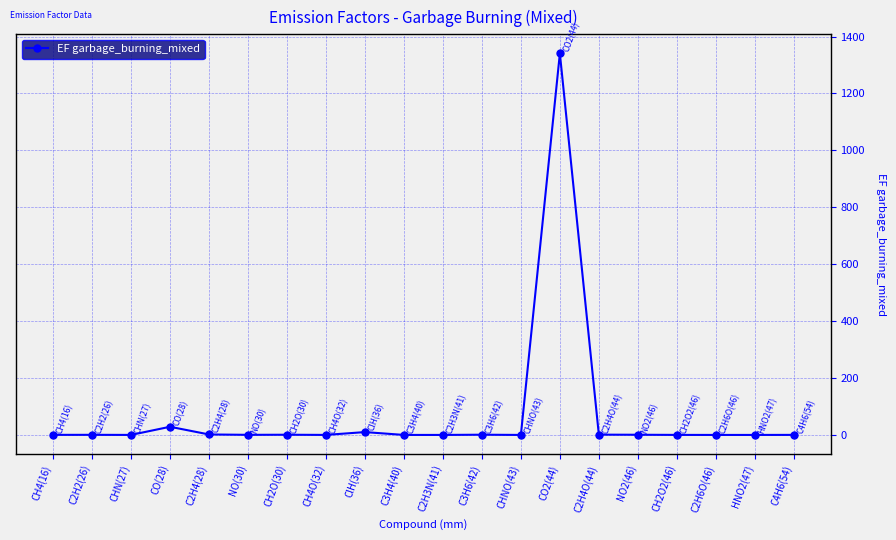

True or false: the data shows 0.8 at CH2O(30).

True